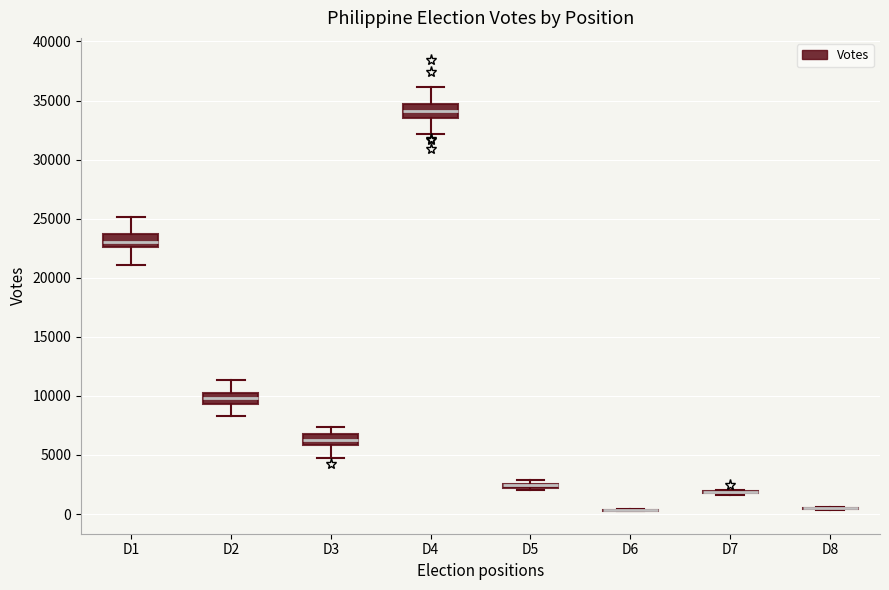

Where does the upper whisker of the box for D4 end on the y-axis? The values are not printed on the chart, so give them approximately, as read against the axis.

36000